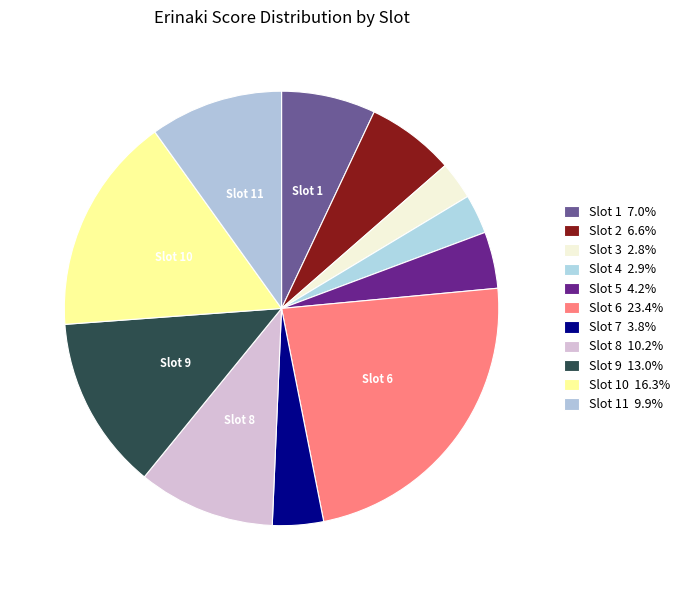

Count the number of slices in the pie.

11